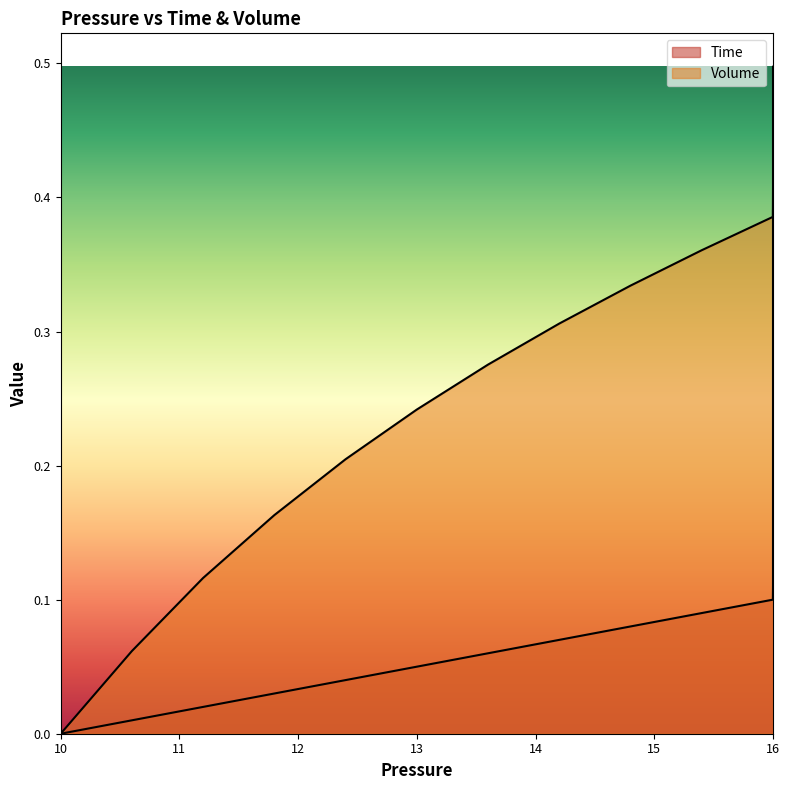

What is the spread (max minus min) of values at 12?

0.1